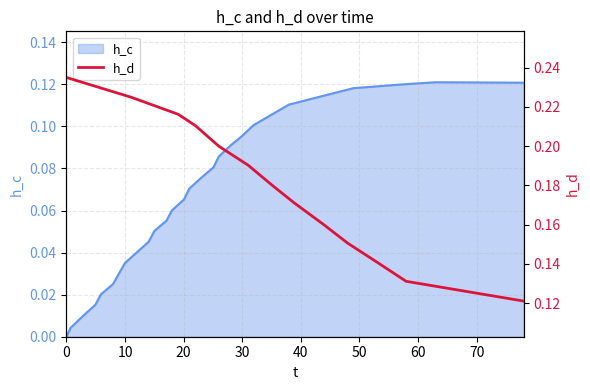

What is the average value?

0.2